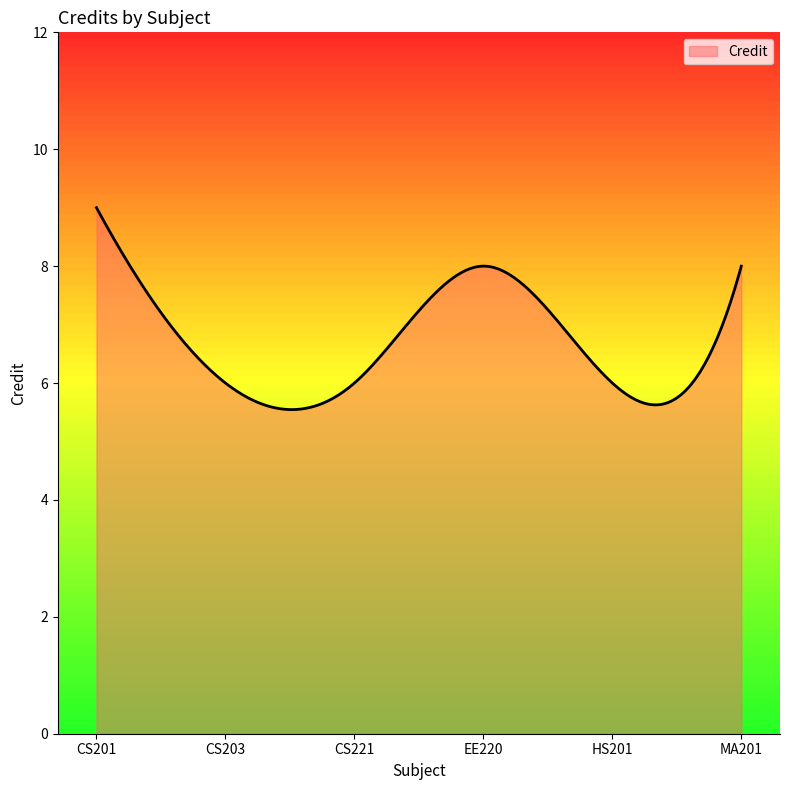

What is the greatest value displayed?

9.0